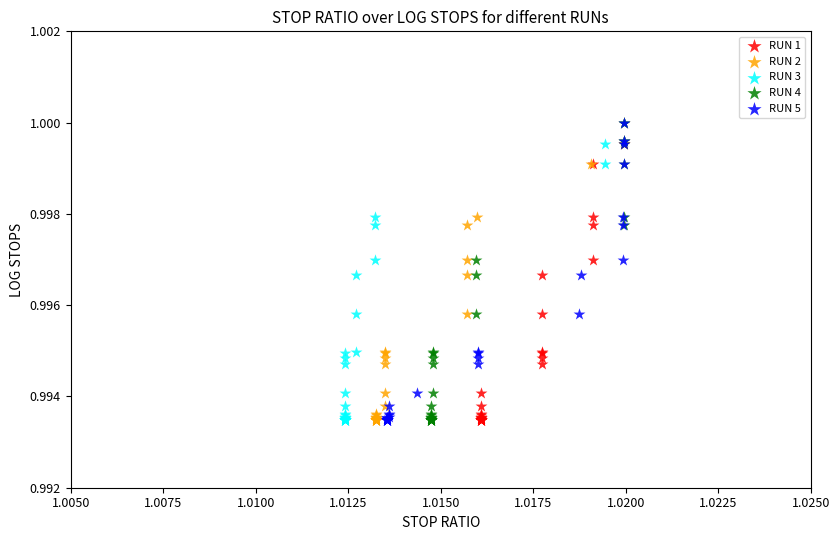

What are all the series names shown in the legend?

RUN 1, RUN 2, RUN 3, RUN 4, RUN 5